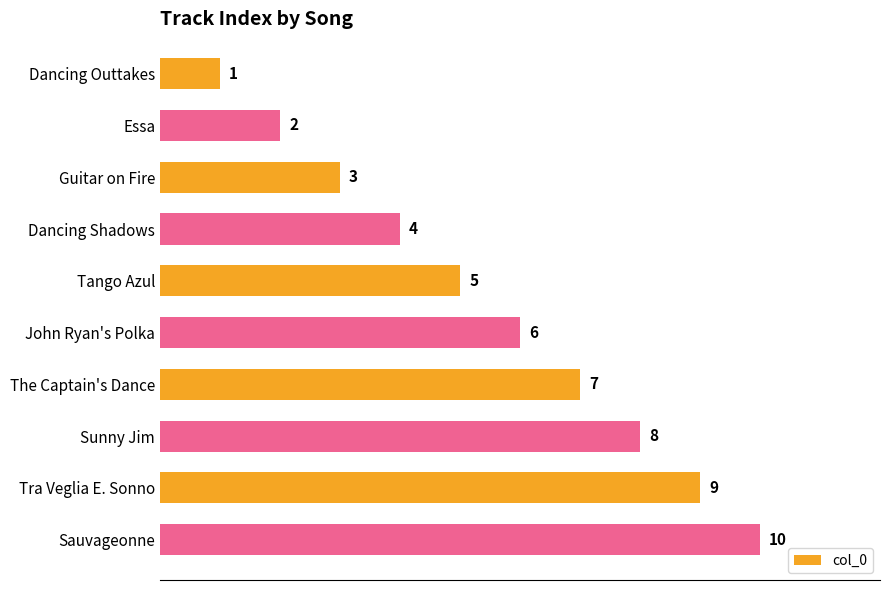

How many values are between 3 and 8?

6